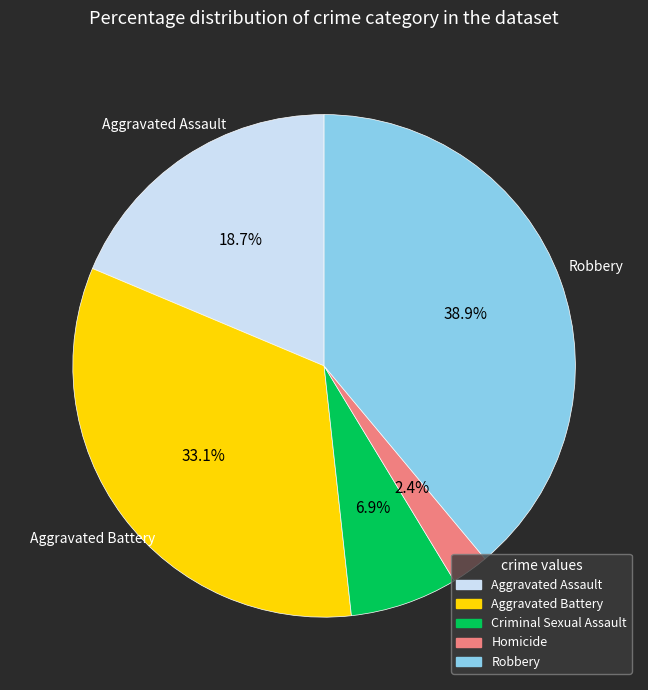

Count the number of slices in the pie.

5